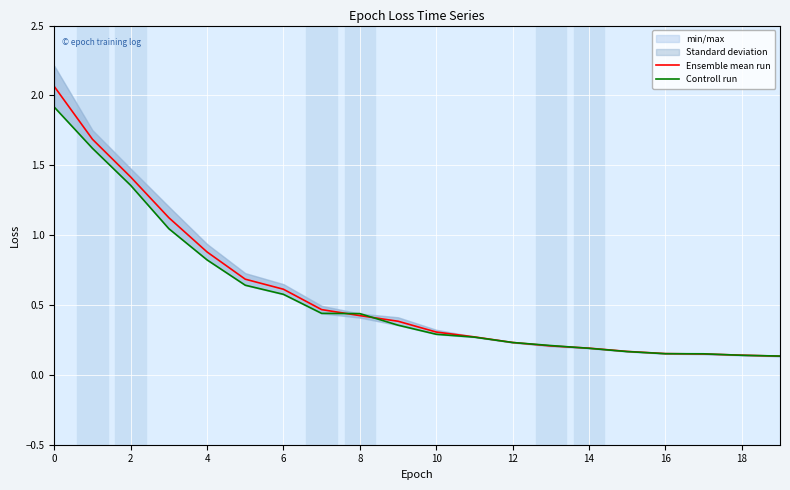

How many data points does each series have?

20